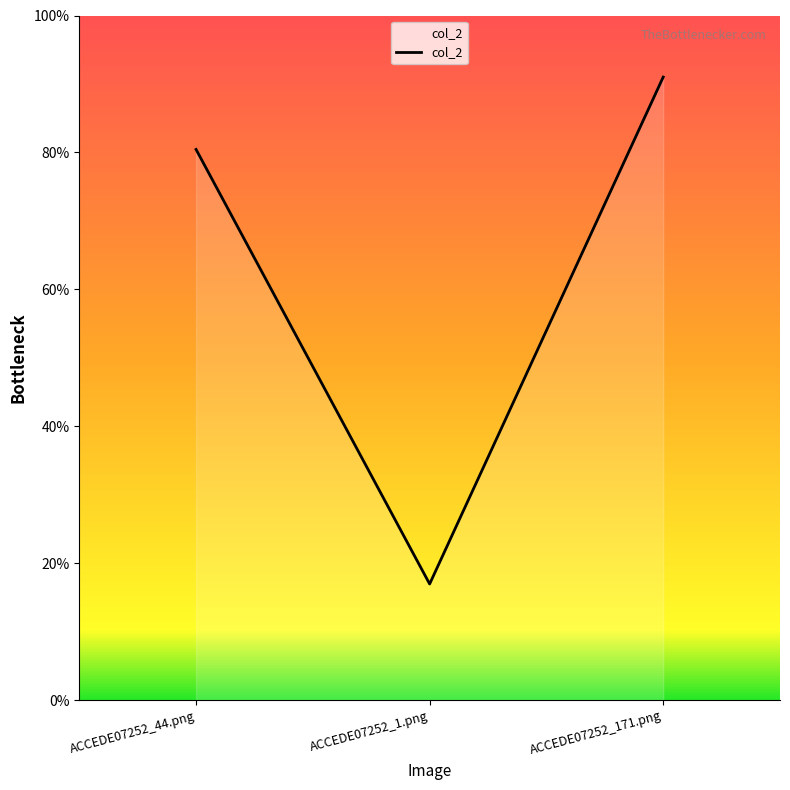

The chart shows a value of 0.9 at ACCEDE07252_171.png. True or false?

True